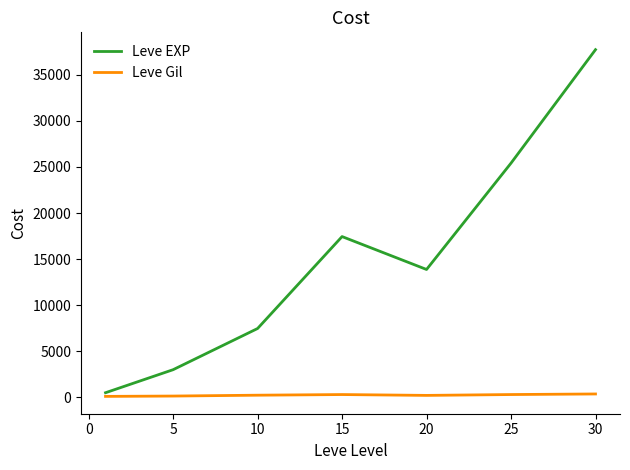

Which series has the largest range (max minus min)?

Leve EXP